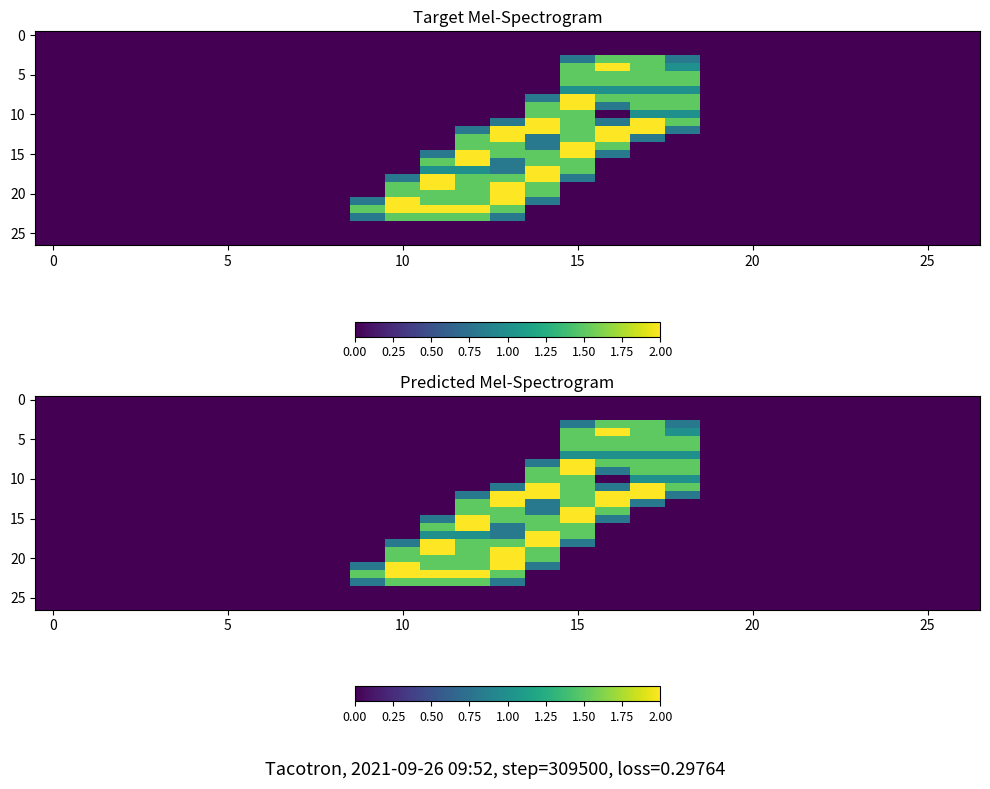

At how many categories does at least one series exceed 1?

10